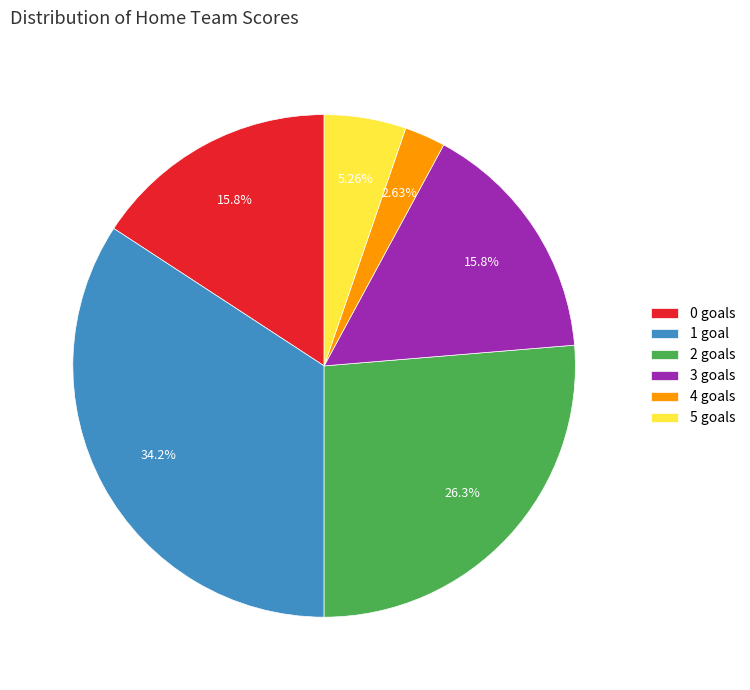

Which has a higher value, 1 goal or 4 goals?

1 goal